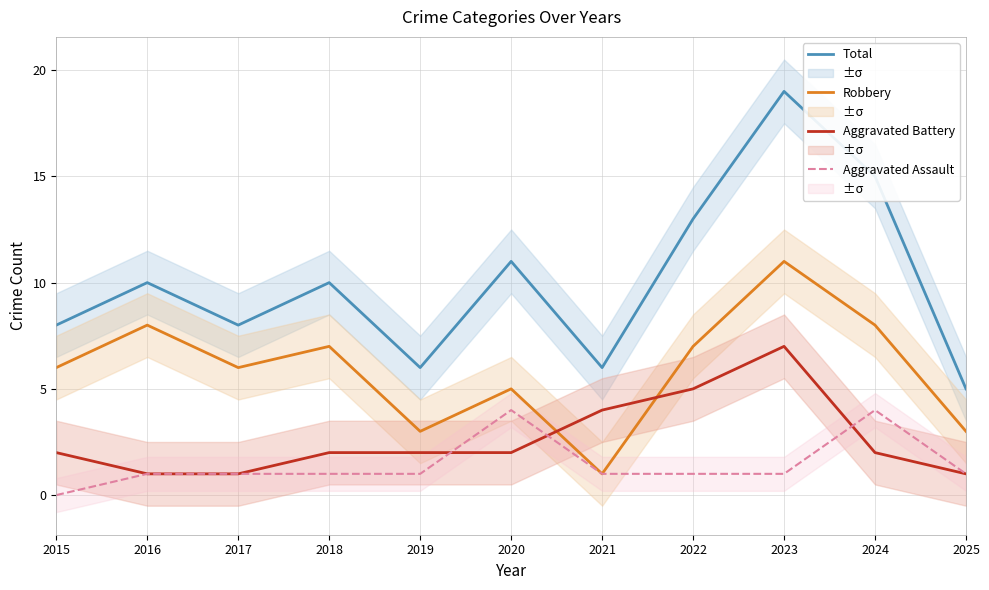

How many lines are shown in the chart?

4